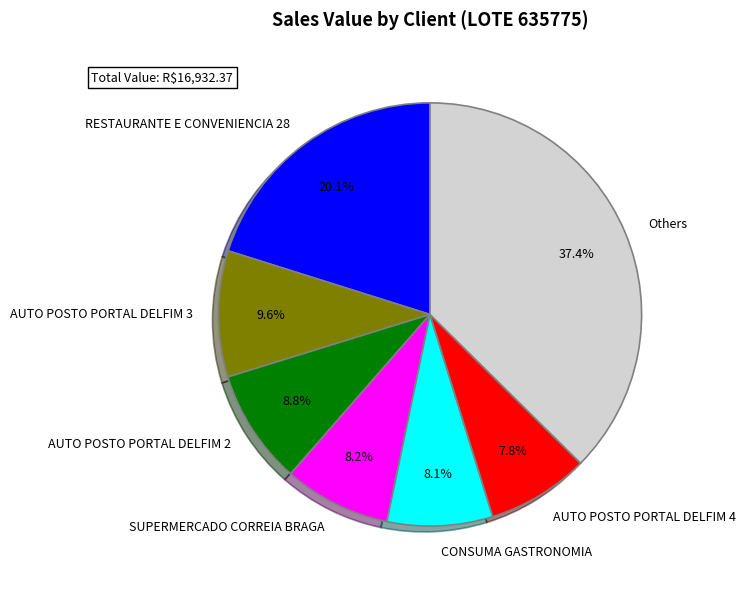

How many segments does this pie chart have?

7